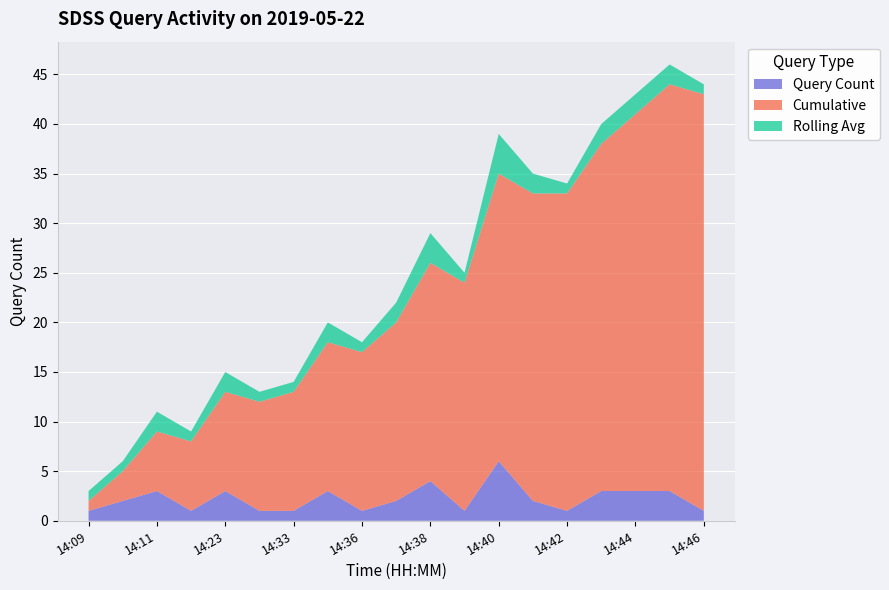

Reading left to right, extract all data points from this chart.

Query Count: 14:09=1	14:10=2	14:11=3	14:22=1	14:23=3	14:26=1	14:33=1	14:34=3	14:36=1	14:37=2	14:38=4	14:39=1	14:40=6	14:41=2	14:42=1	14:43=3	14:44=3	14:45=3	14:46=1
Cumulative: 14:09=1	14:10=3	14:11=6	14:22=7	14:23=10	14:26=11	14:33=12	14:34=15	14:36=16	14:37=18	14:38=22	14:39=23	14:40=29	14:41=31	14:42=32	14:43=35	14:44=38	14:45=41	14:46=42
Rolling Avg: 14:09=1	14:10=1	14:11=2	14:22=1	14:23=2	14:26=1	14:33=1	14:34=2	14:36=1	14:37=2	14:38=3	14:39=1	14:40=4	14:41=2	14:42=1	14:43=2	14:44=2	14:45=2	14:46=1